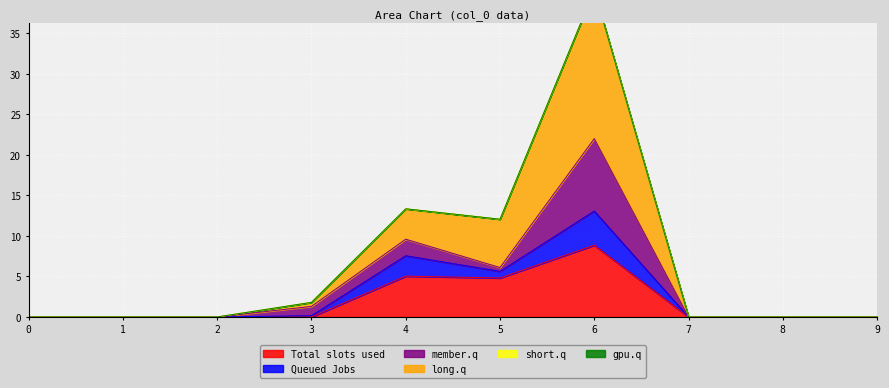

True or false: Total slots used has a value of 6.6 at 4.

False